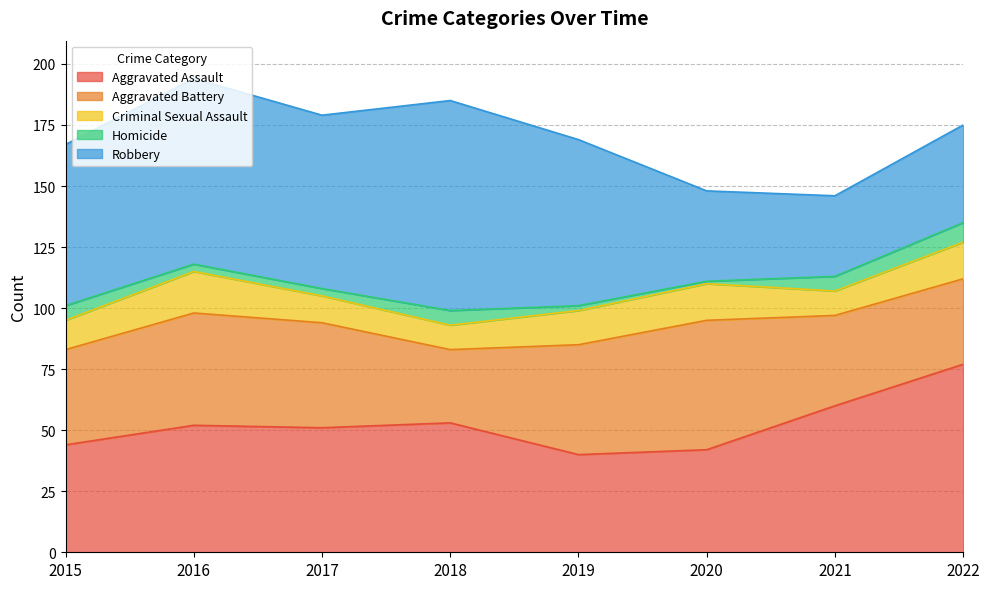

At which category is the sum across all series the highest?

2016